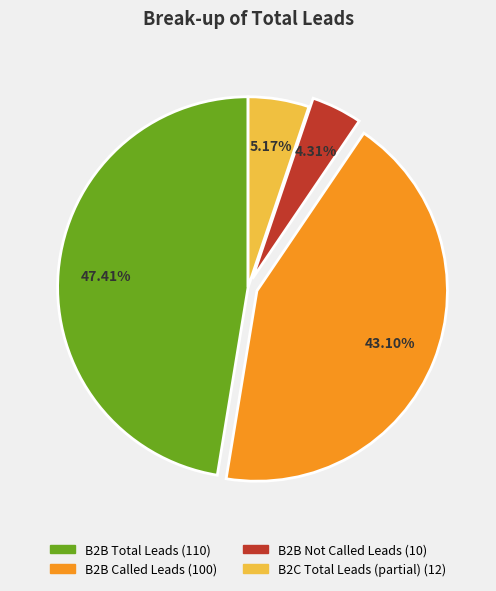

Is there any slice that represents more than half of the pie?

No